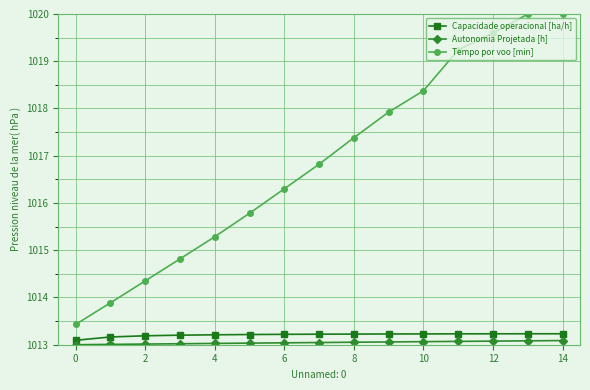

How many lines are shown in the chart?

3